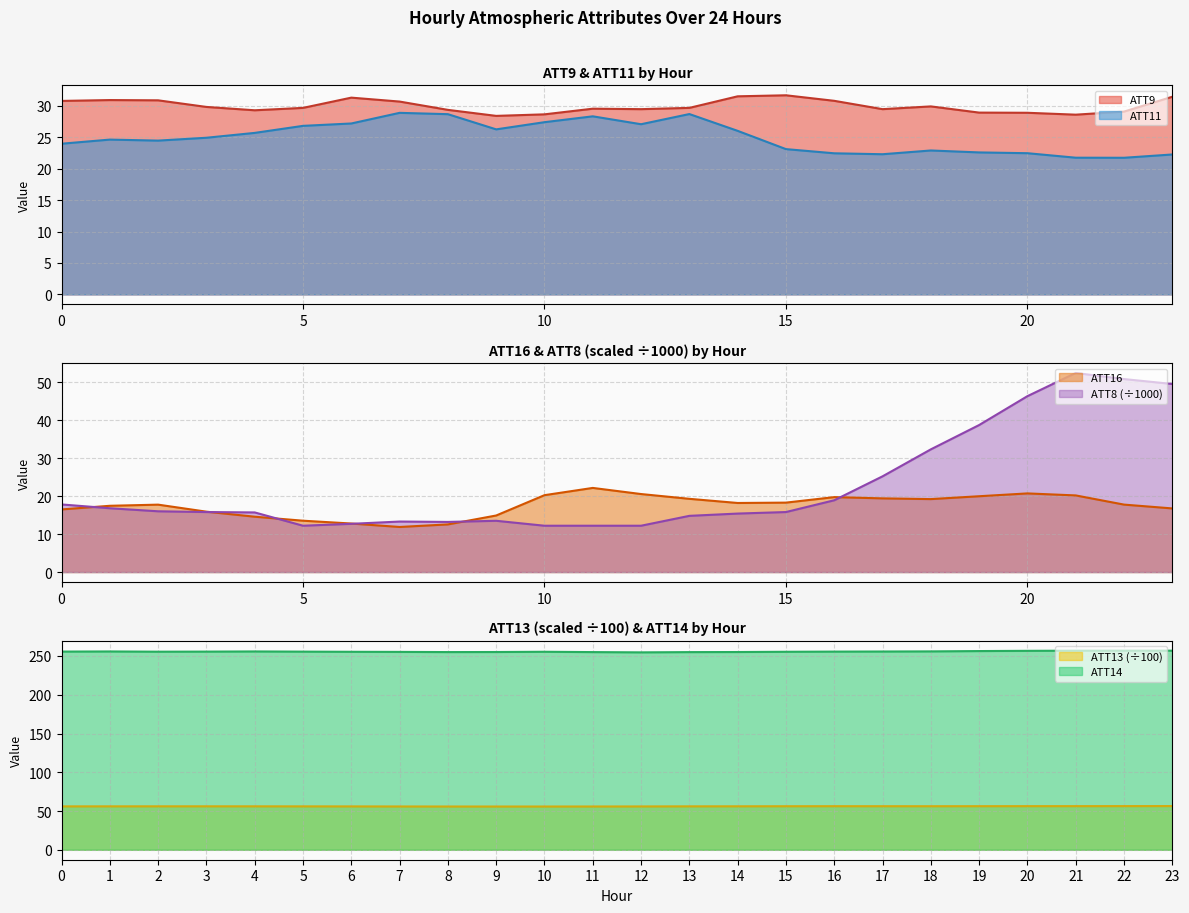

What are all the series names shown in the legend?

ATT8, ATT9, ATT11, ATT13, ATT14, ATT16